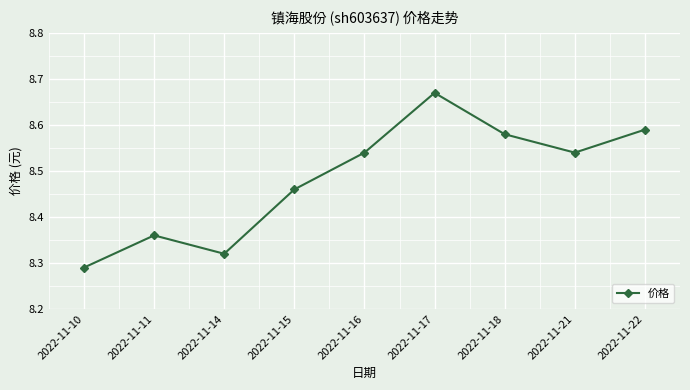

How many lines are shown in the chart?

1